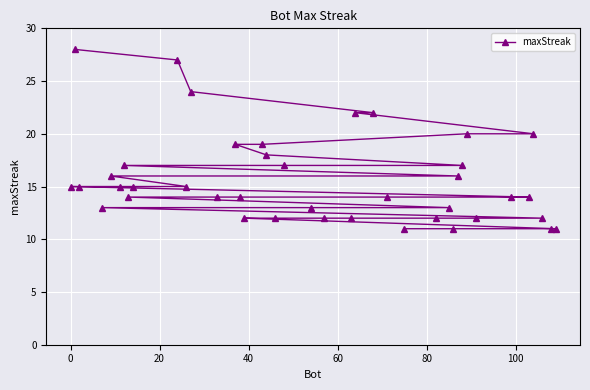

True or false: there are more than 1 points higher than both neighbors.

False